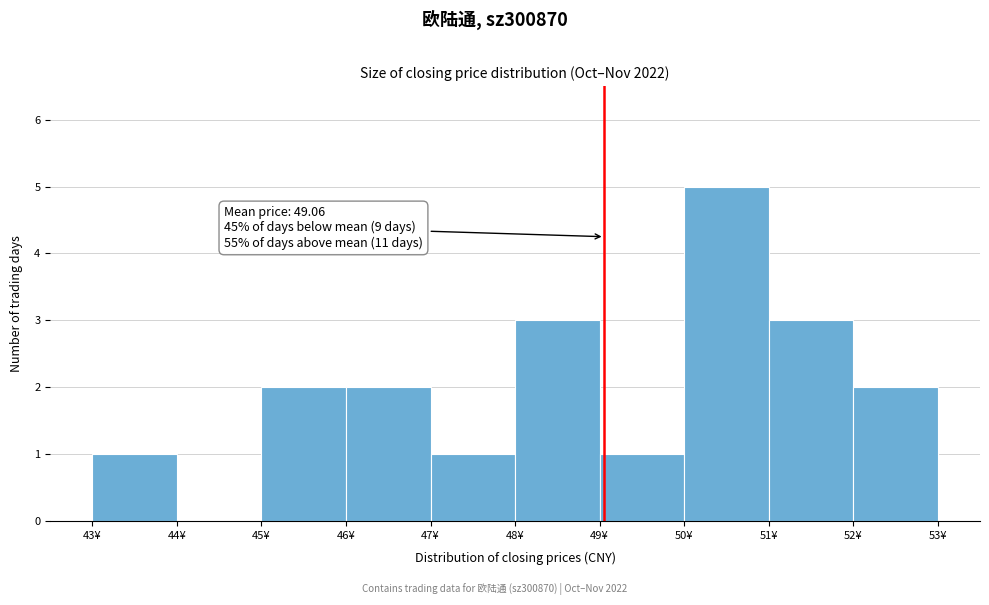

Which range on the x-axis has the tallest bar?

50 to 51